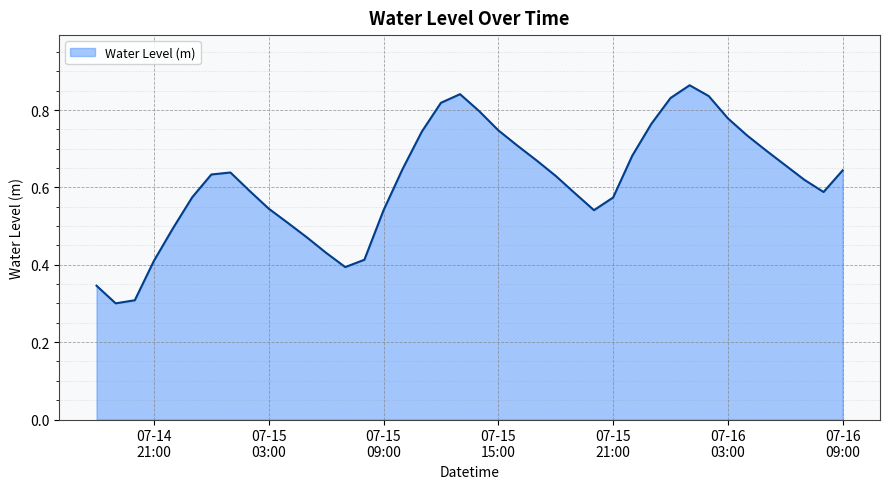

Reading left to right, what are all the values shown in this chart?

0.3	0.3	0.3	0.4	0.5	0.6	0.6	0.6	0.6	0.5	0.5	0.5	0.4	0.4	0.4	0.5	0.6	0.7	0.8	0.8	0.8	0.7	0.7	0.7	0.6	0.6	0.5	0.6	0.7	0.8	0.8	0.9	0.8	0.8	0.7	0.7	0.7	0.6	0.6	0.6